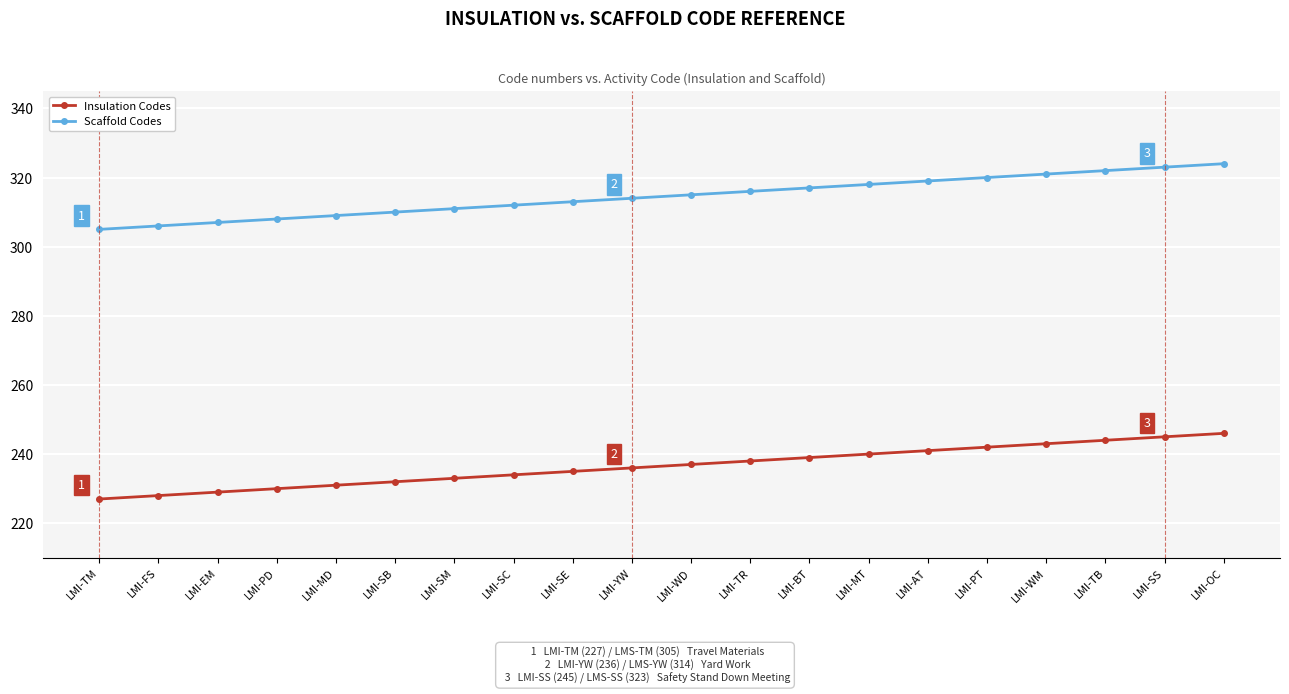

The Insulation Codes series shows 235 at LMI-SE. True or false?

True